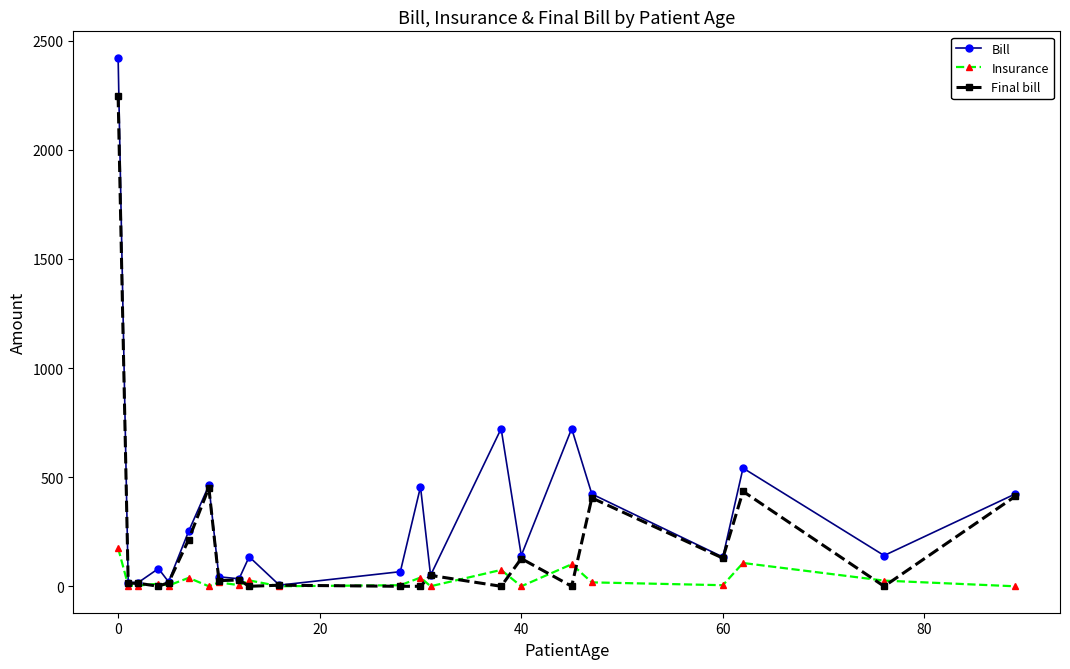

What is the maximum value for Final bill?

2247.0